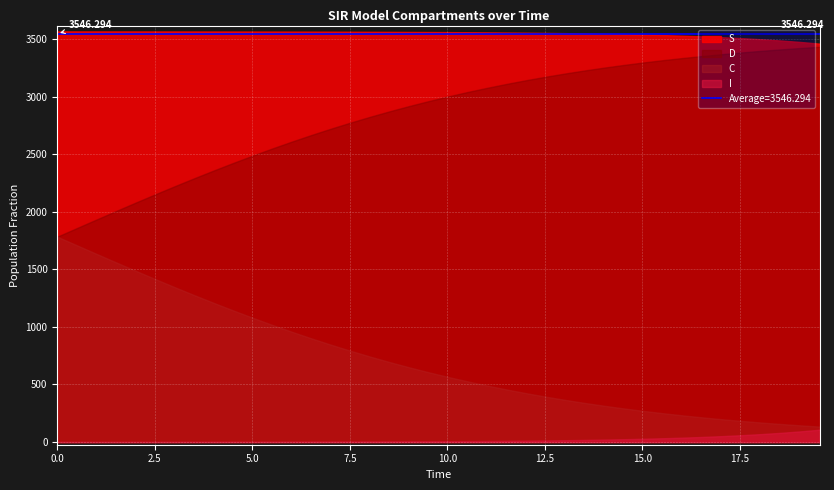

True or false: I and S intersect in this chart.

False